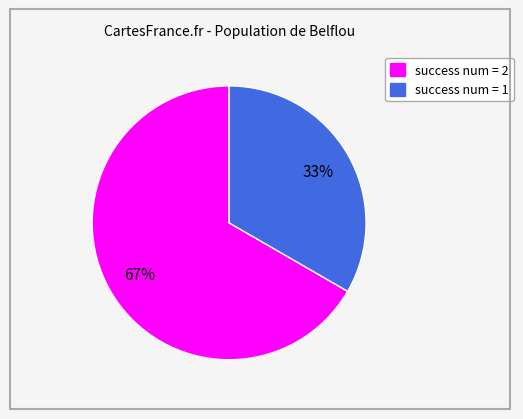

Is there a majority slice in this chart?

Yes